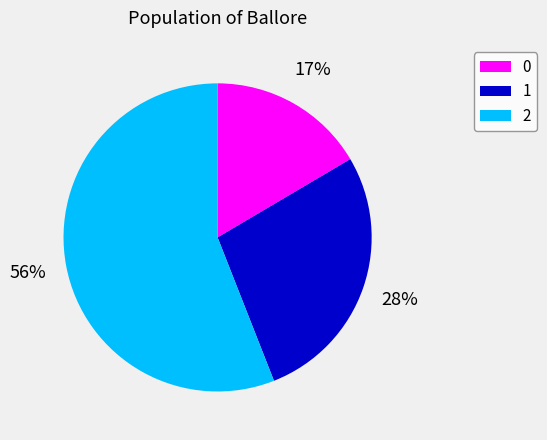

True or false: 1 accounts for 17% of the total.

False